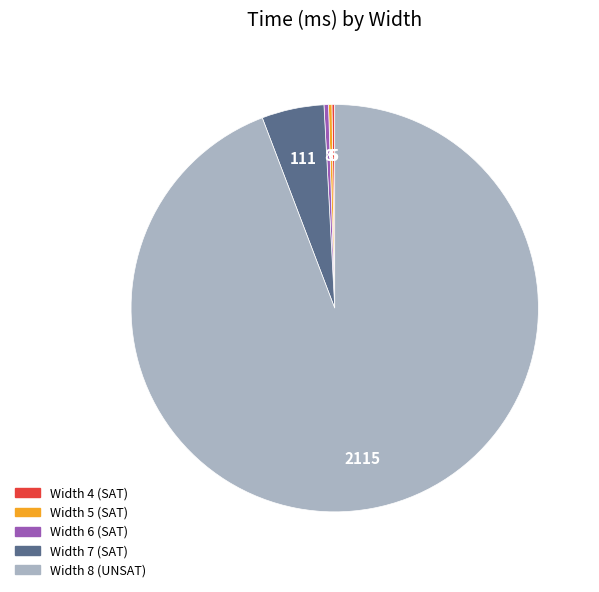

Is there any slice that represents more than half of the pie?

Yes